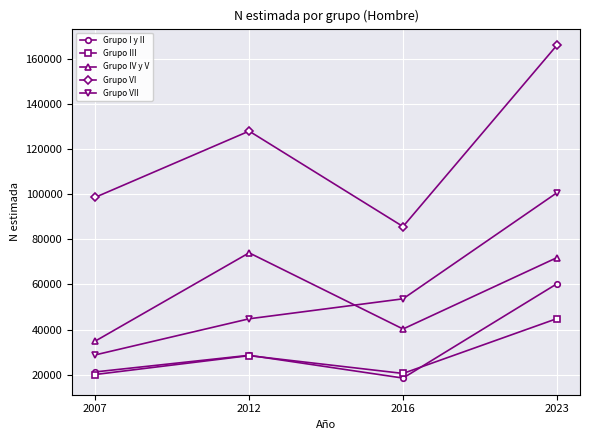

What is the difference between the Grupo VI values at 2023 and 2007?

67390